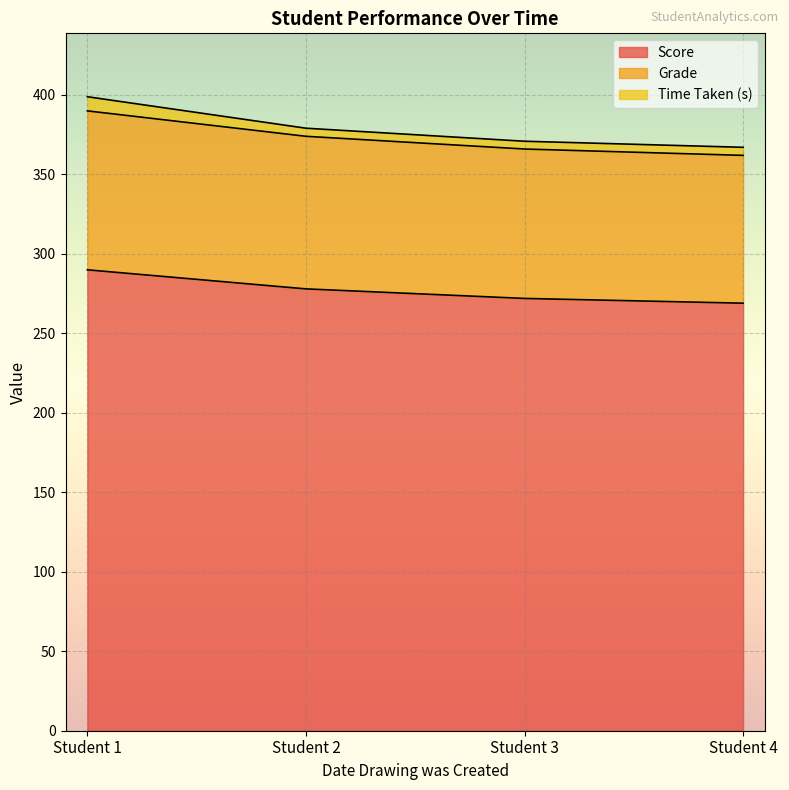

What is the difference between the second highest and minimum values in the Score series?

9.0